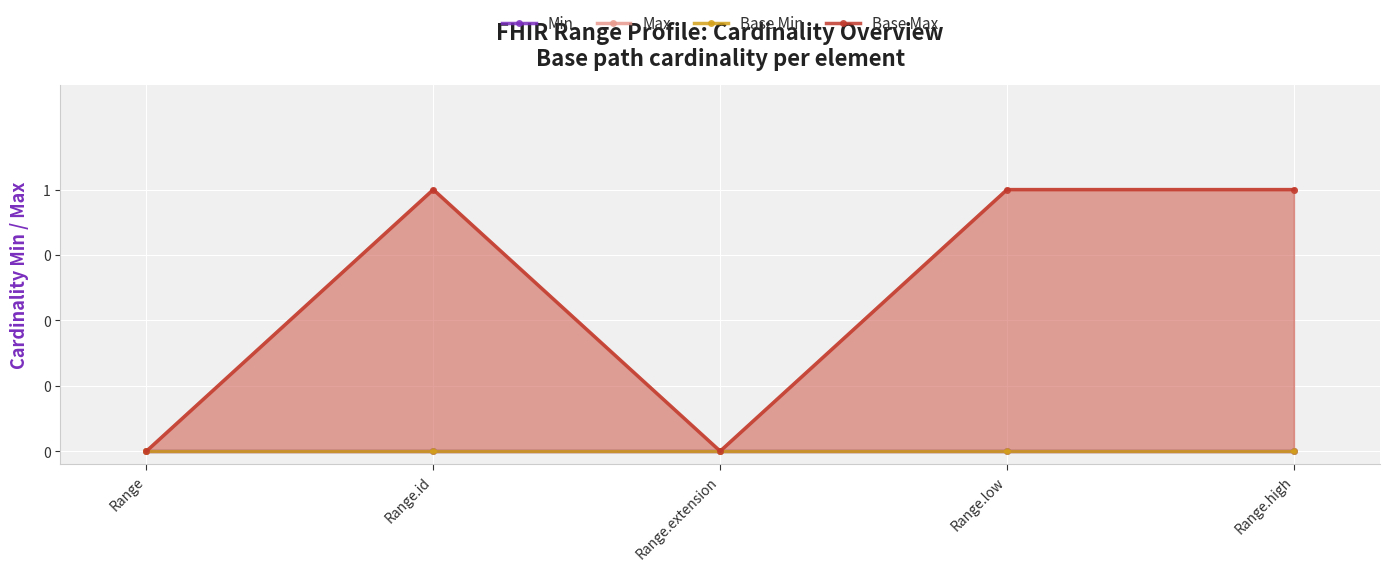

Which series has the widest spread of values?

Max